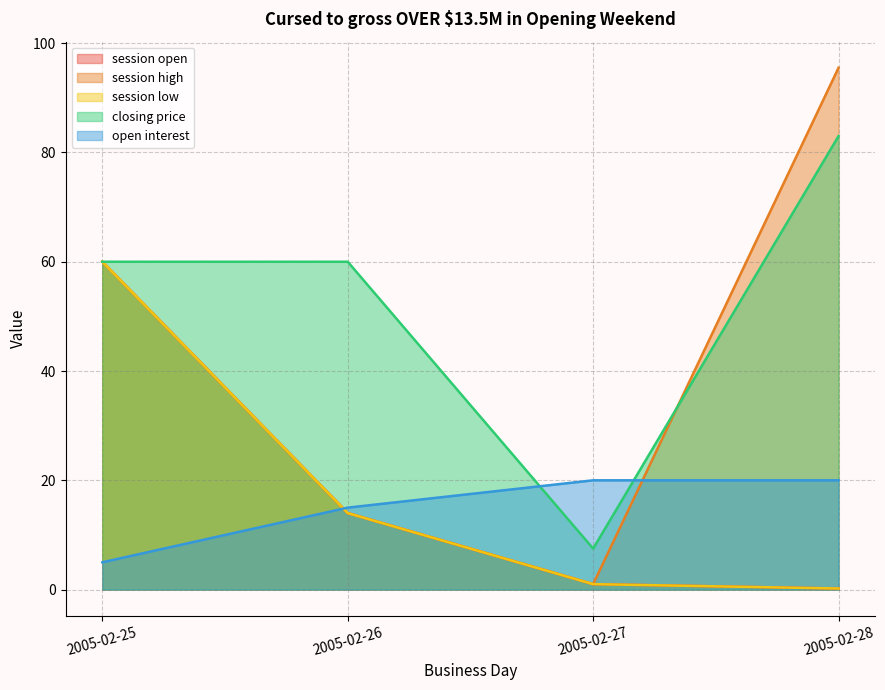

What is the sum of all session high values?

170.5